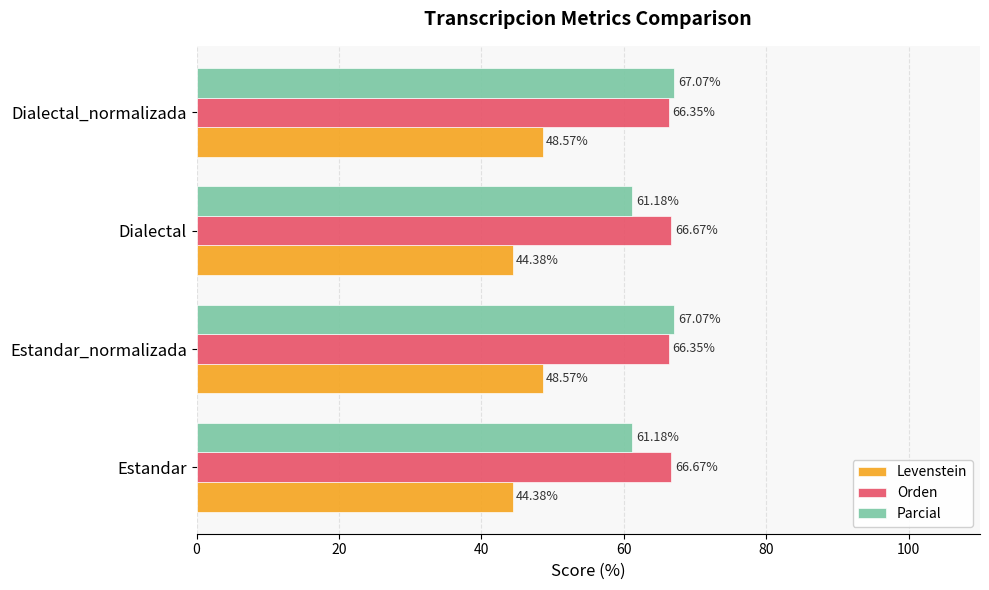

Which series has the widest spread of values?

Parcial